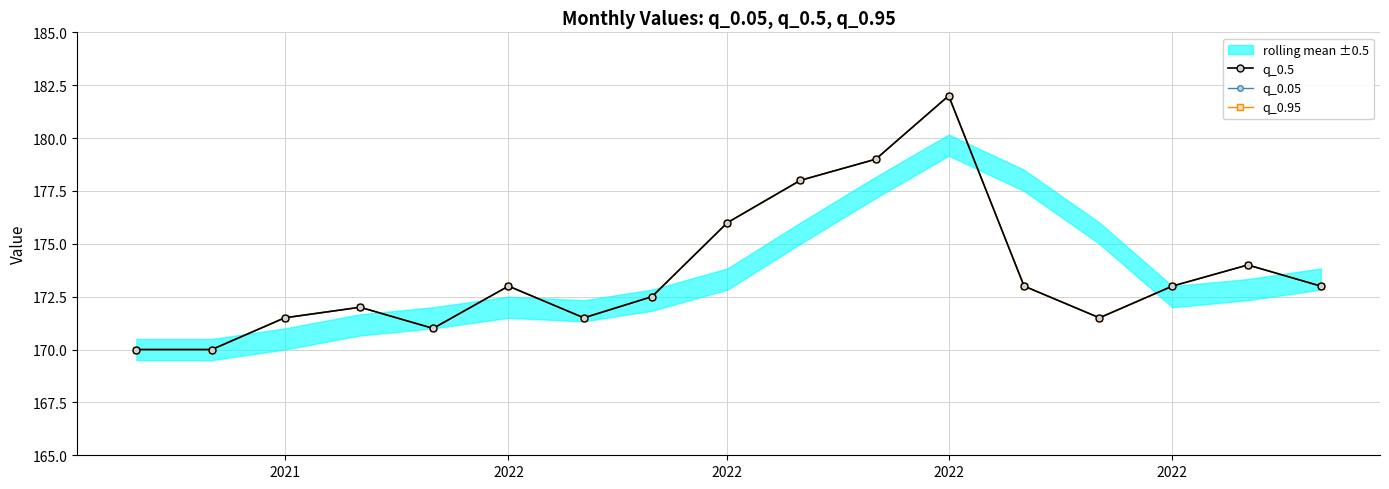

What is the value of the q_0.95 point at the 15th from the left?

173.0